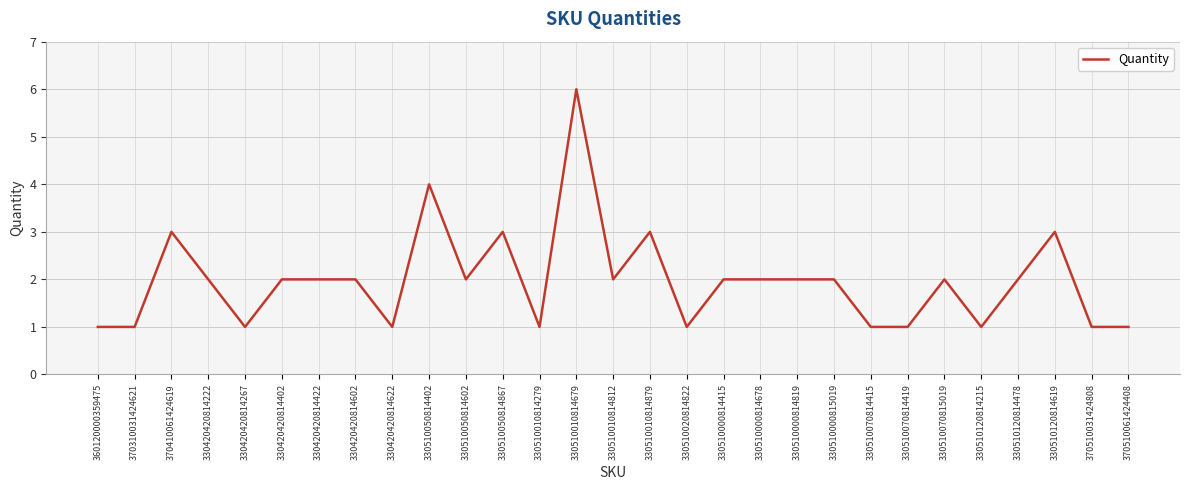

What is the sum of the values at 330510070814419 and 370510061424408?

2